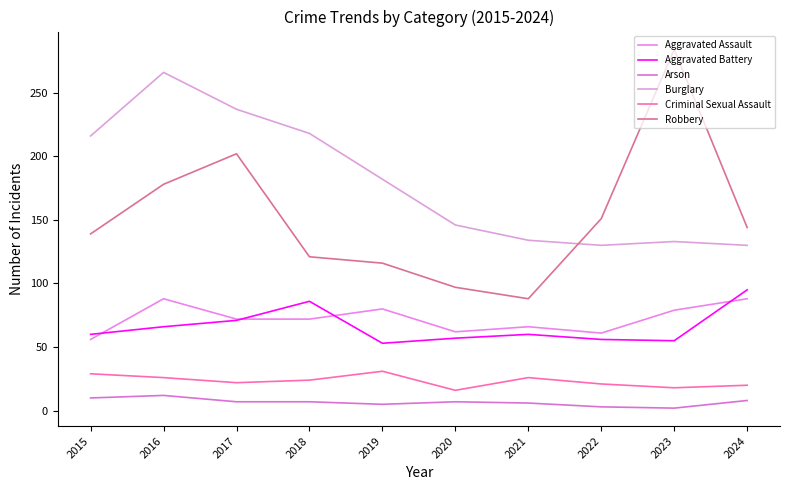

Rank the series at 2020 from highest to lowest value.

Burglary, Robbery, Aggravated Assault, Aggravated Battery, Criminal Sexual Assault, Arson